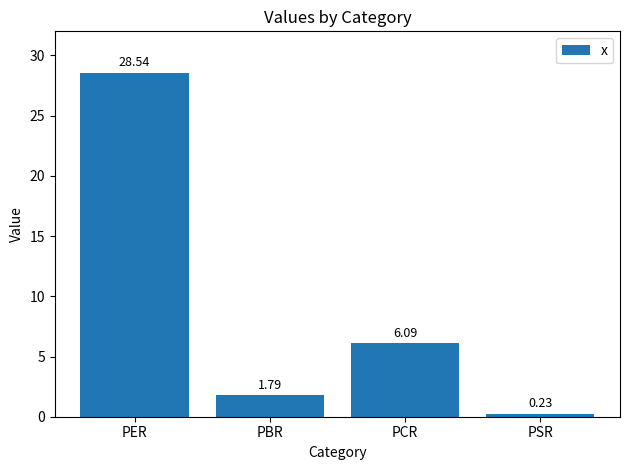

What is the ratio of the value at PER to the value at PCR?

4.7